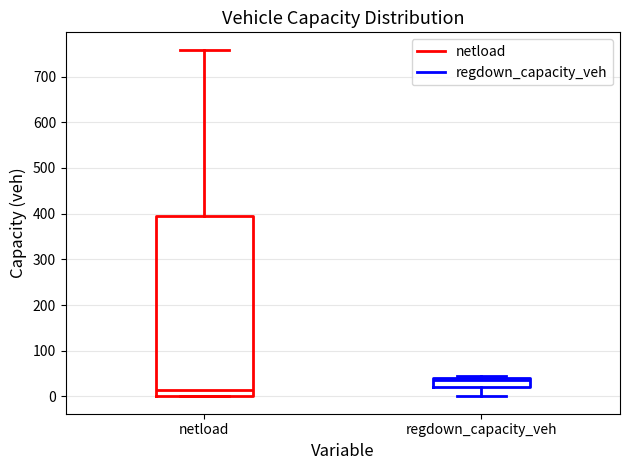

Reading left to right, read every box against the y-axis: the position of its median line, the range the box covers, and the ends of its whiskers. The values are not printed on the chart, so give them approximately, as read against the axis.

netload: median 10, box 0 to 400, whiskers 0 to 760
regdown_capacity_veh: median 40 (just below the box's upper edge), box 20 to 40, whiskers 0 to 50